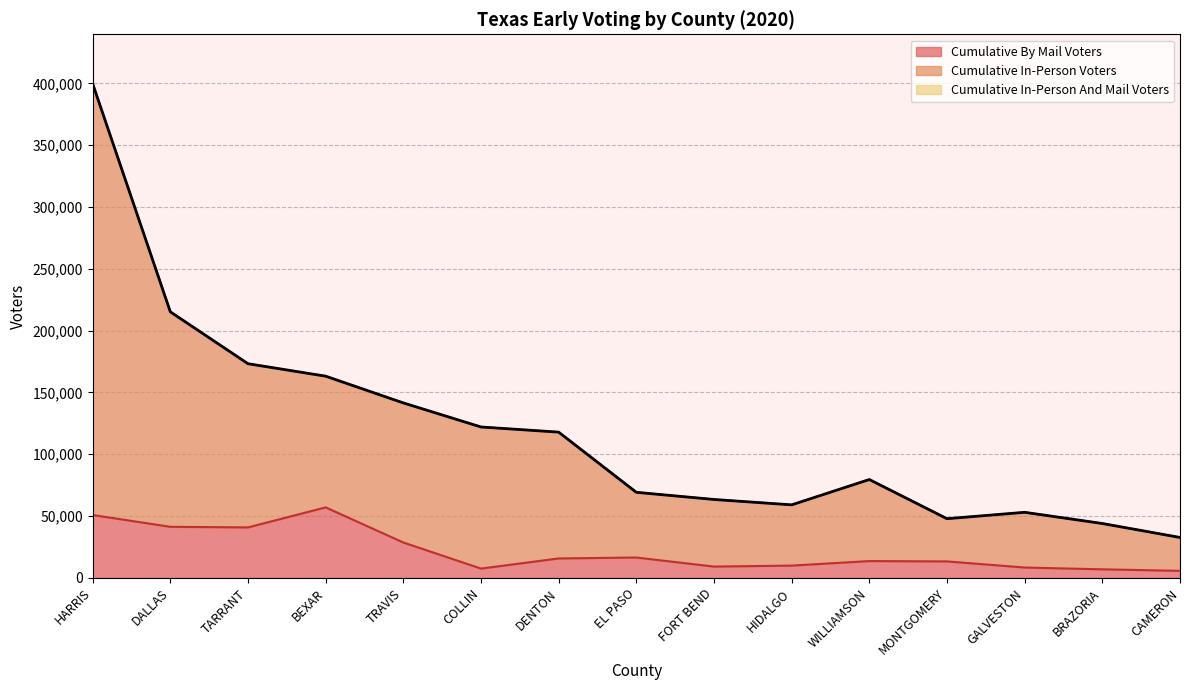

What are all the series names shown in the legend?

Cumulative In-Person And Mail Voters, Cumulative In-Person Voters, Cumulative By Mail Voters